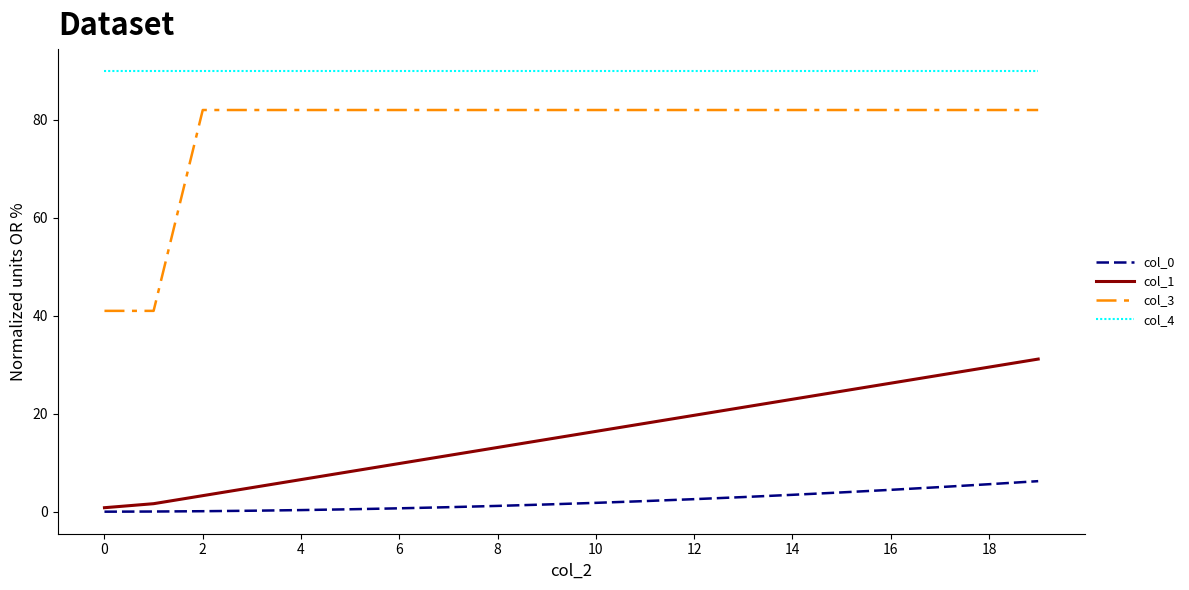

Which series has the largest total across all categories?

col_4